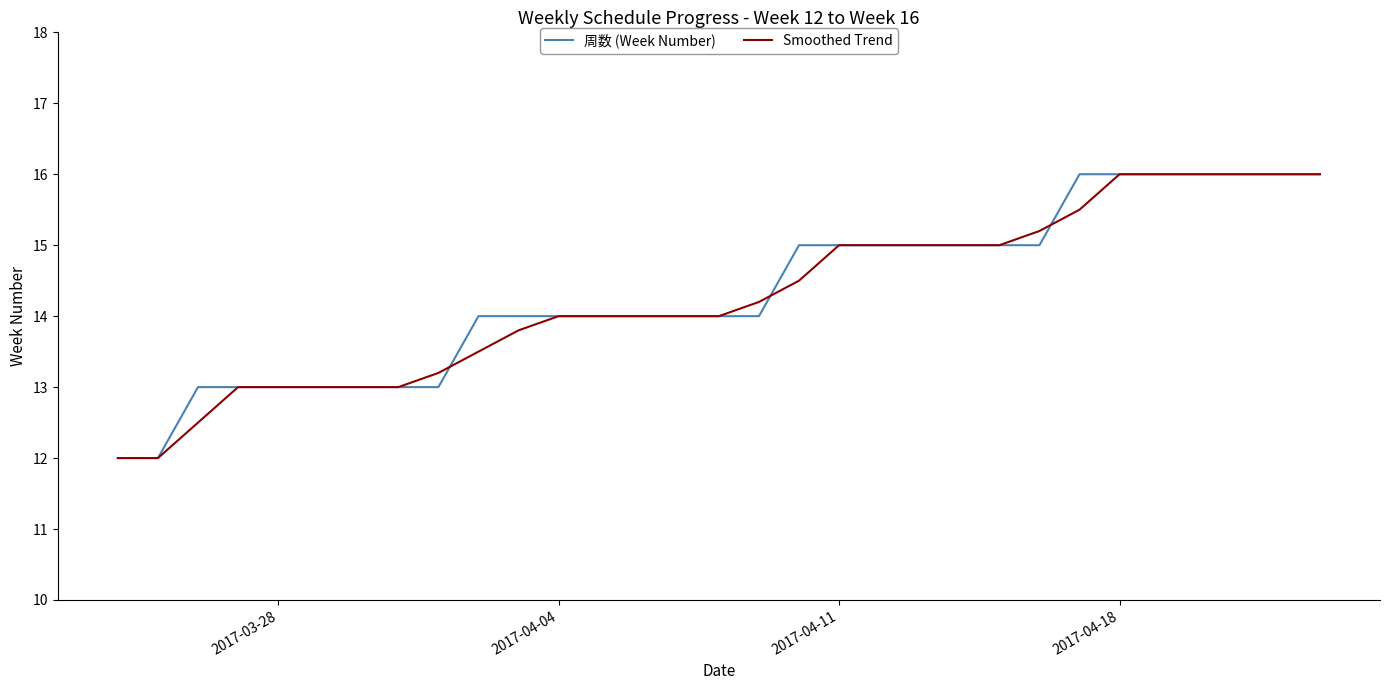

What is the highest value of the Smoothed Trend series?

16.0